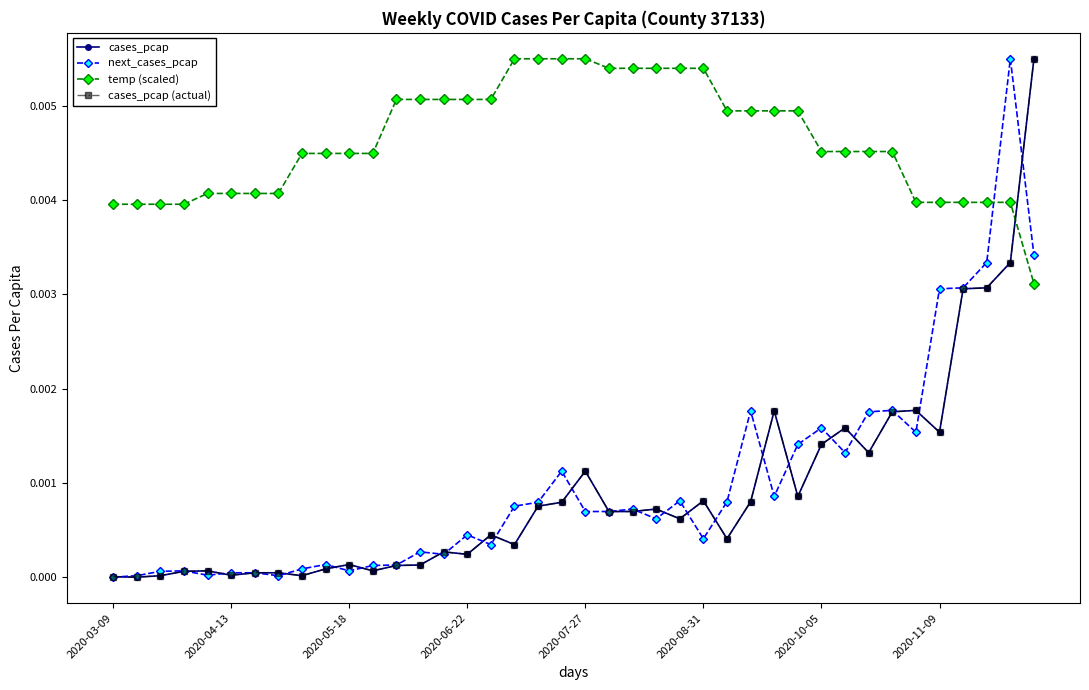

Between which two adjacent categories do cases_pcap and next_cases_pcap first intersect?

2020-03-09 and 2020-04-13